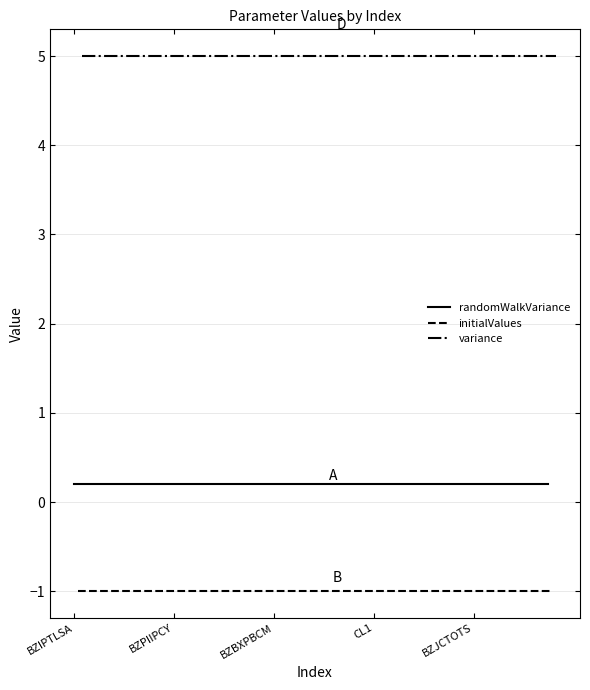

Which category has the lowest value across all series?

BZIPTLSA